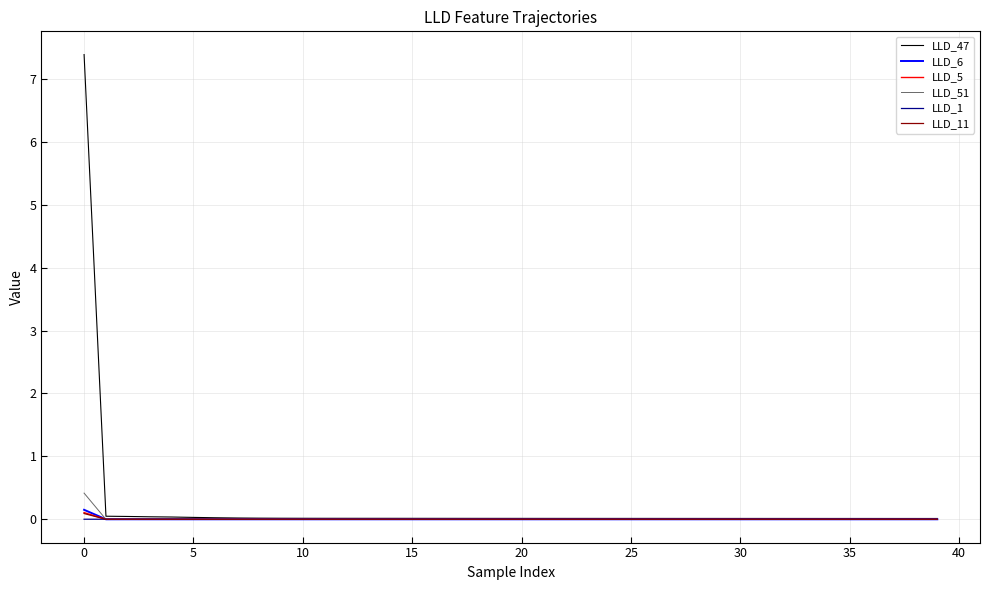

Which series ends up on top after the final intersection of LLD_6 and LLD_11?

LLD_11